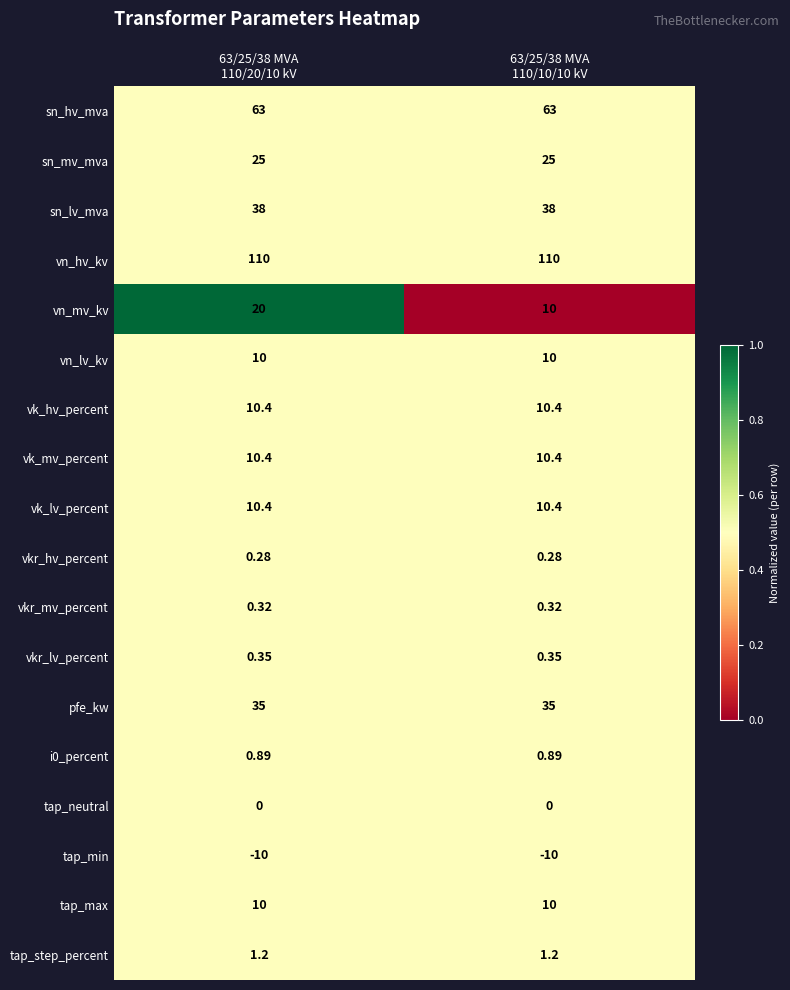

Which series has the widest spread of values?

vn_mv_kv